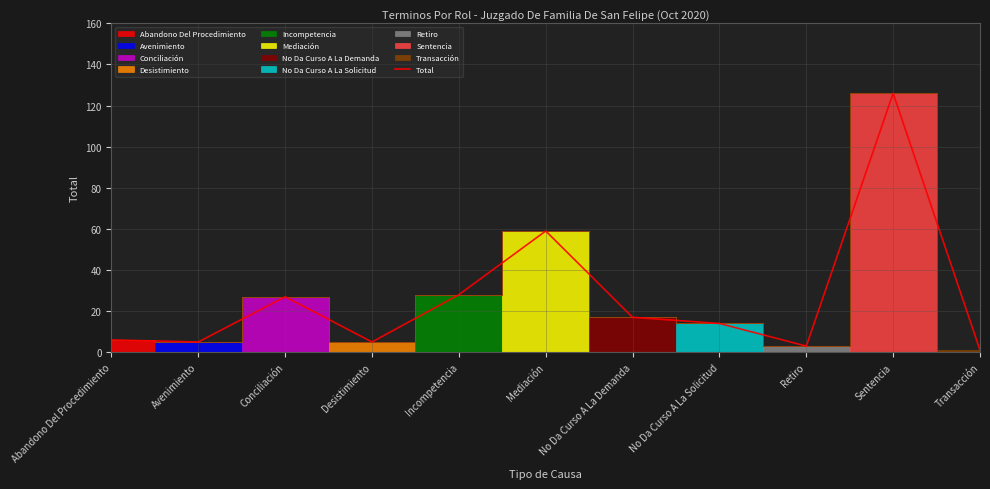

Reading left to right, list all the values displayed in this chart.

Abandono Del Procedimiento=6	Avenimiento=5	Conciliación=27	Desistimiento=5	Incompetencia=28	Mediación=59	No Da Curso A La Demanda=17	No Da Curso A La Solicitud=14	Retiro=3	Sentencia=126	Transacción=1